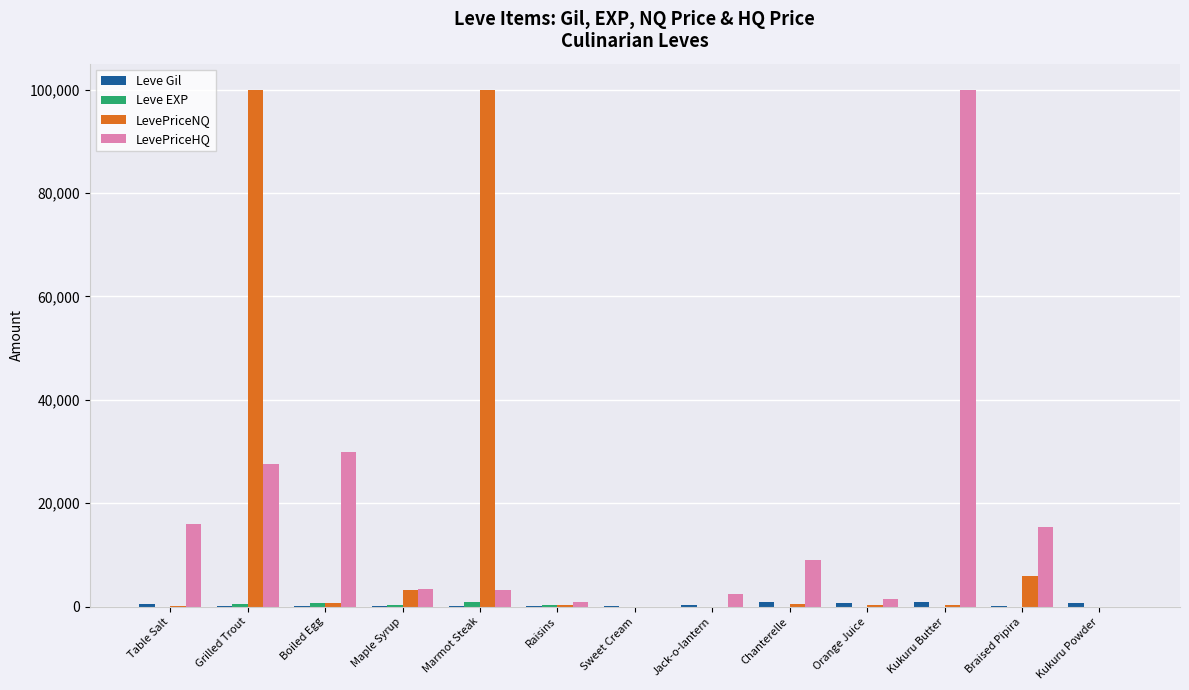

Is it true that LevePriceNQ equals 34206 at Kukuru Powder?

False